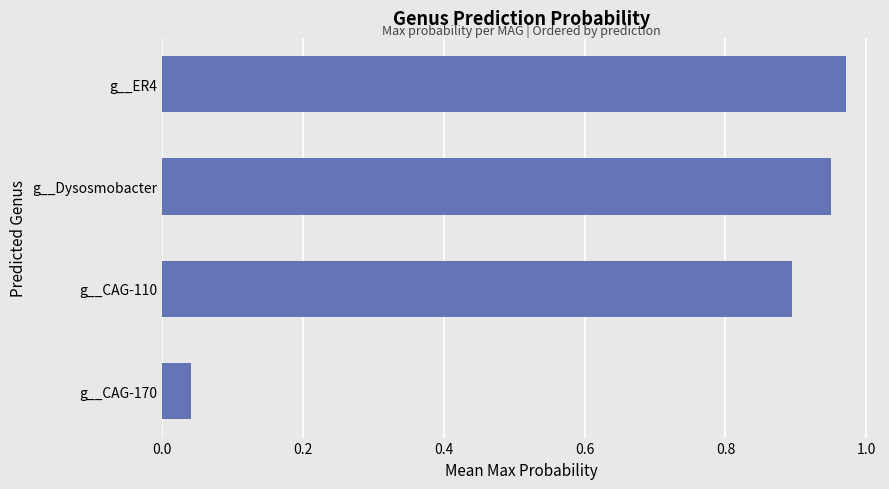

The value at g__ER4 is 0.6. True or false?

False